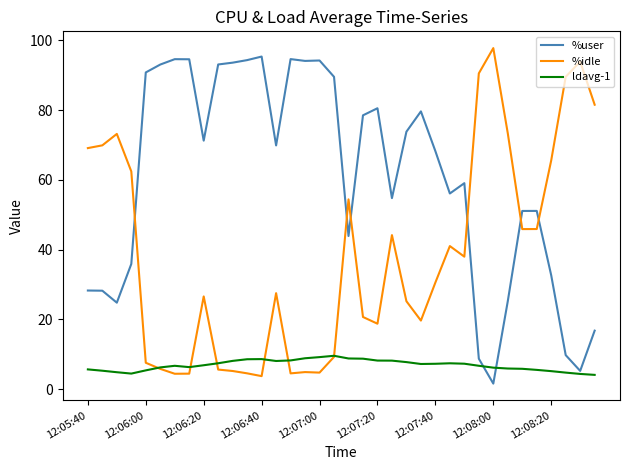

How many distinct data groups are displayed?

3